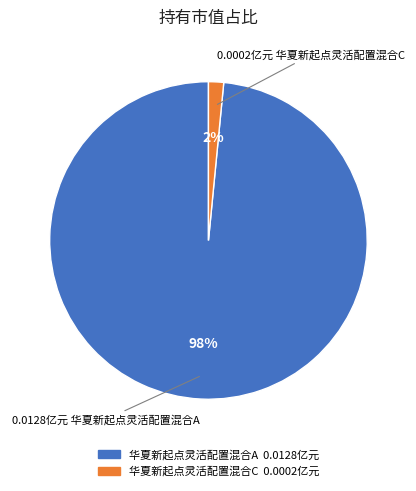

To the nearest percent, what percentage of the pie is 华夏新起点灵活配置混合A?

98%